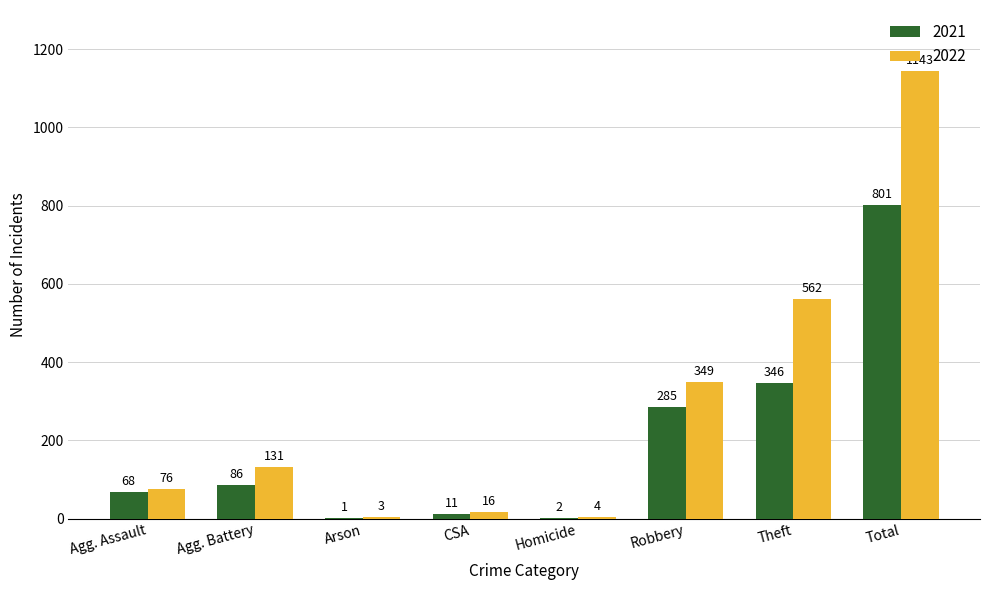

What is the highest value of the 2021 series?

801